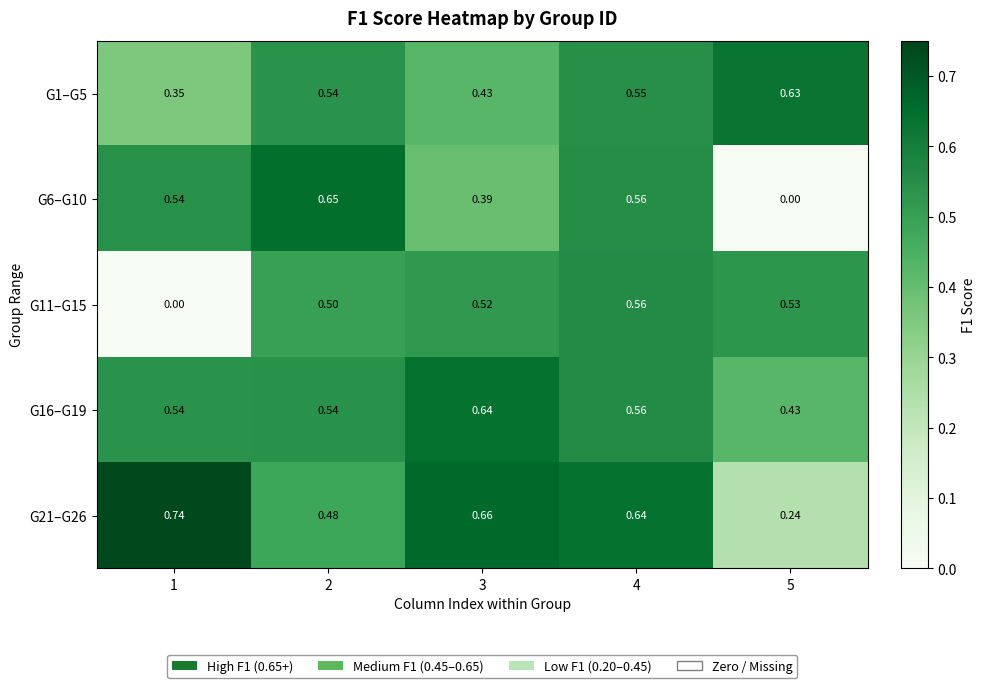

Is the value of G11–G15 at 2 greater than the value of G6–G10 at 1?

No